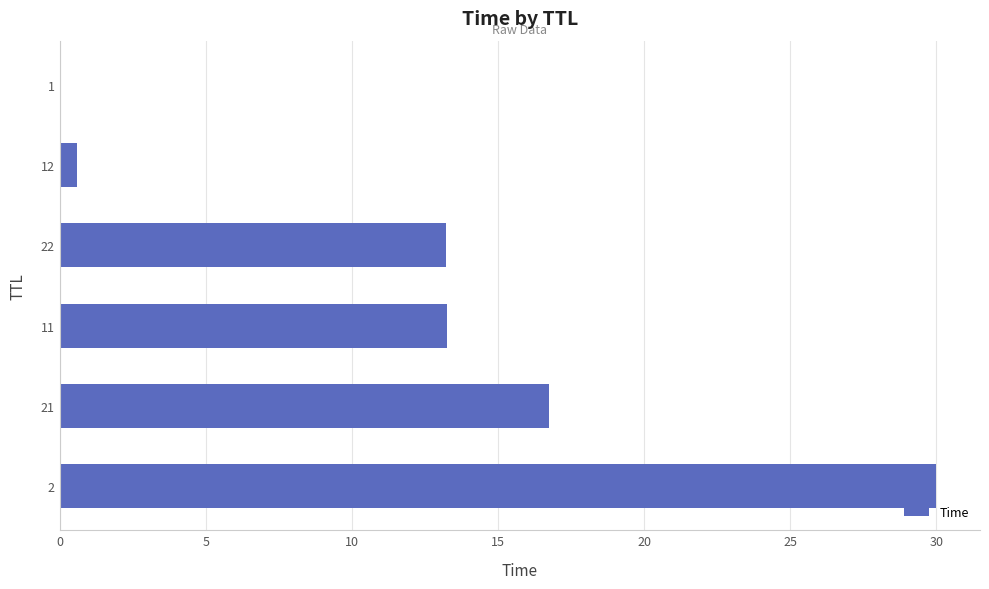

What is the sum of all values?

73.8